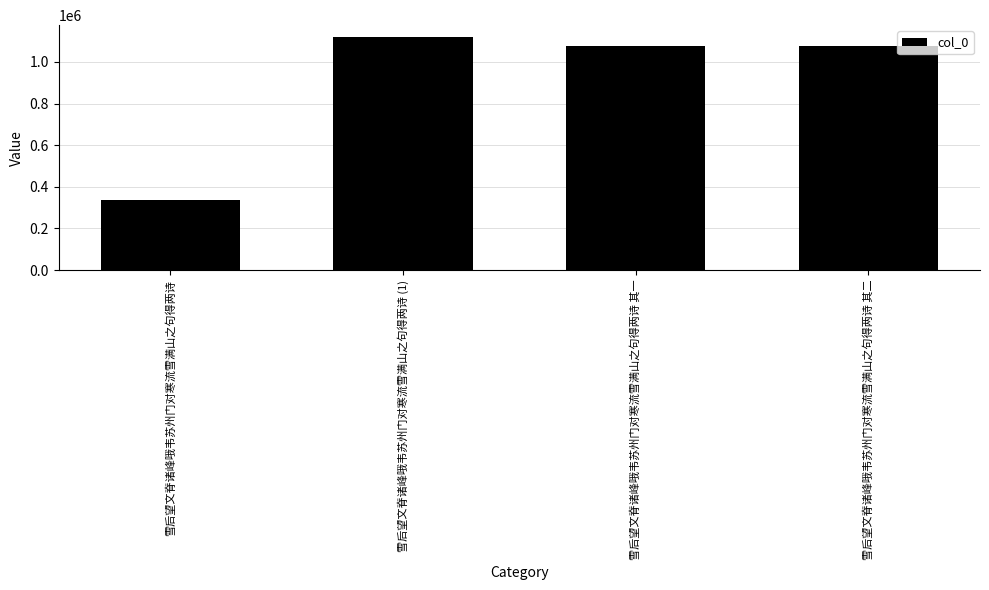

Does the chart contain any negative values?

No